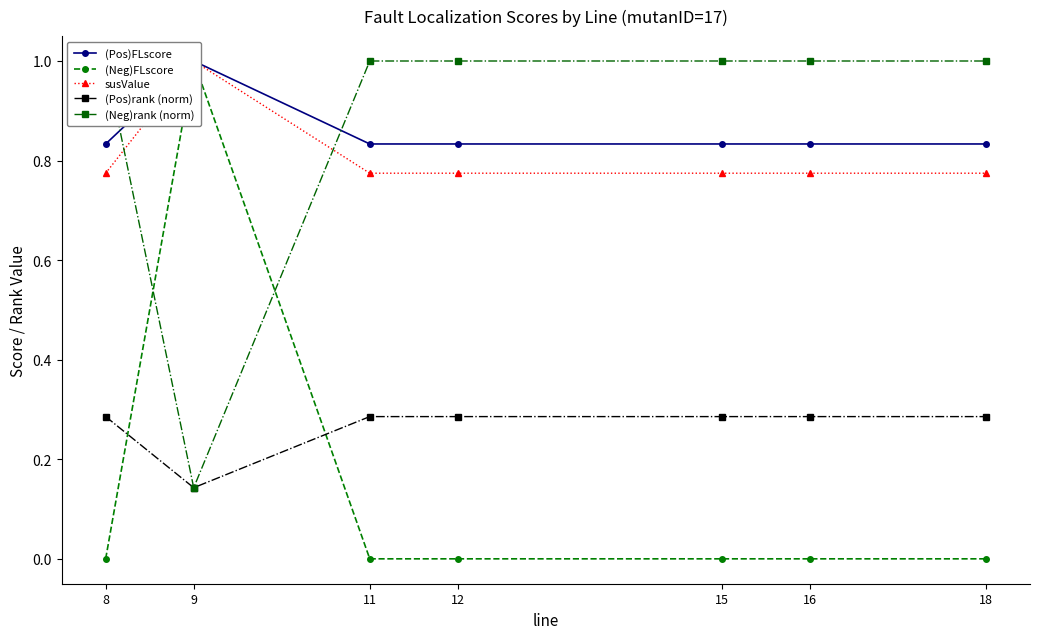

What is the sum of the (Pos)rank (norm) values at 11 and 16?

0.6